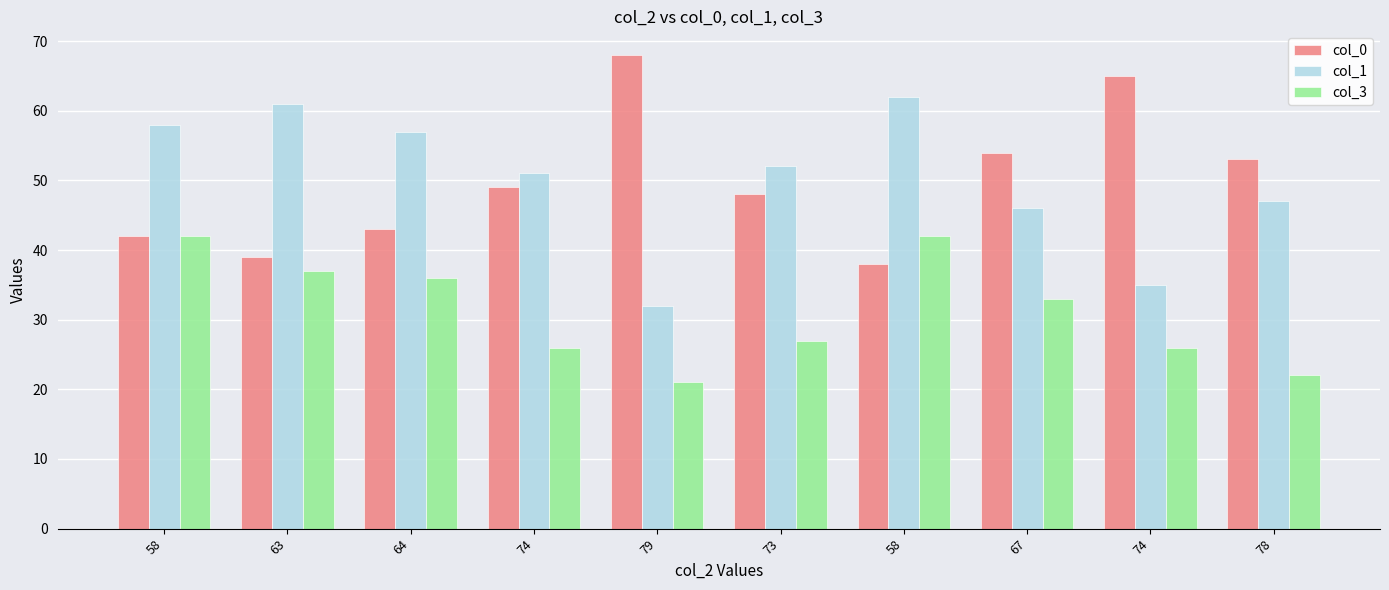

What is the difference between the second highest and second lowest values in the col_0 series?

26